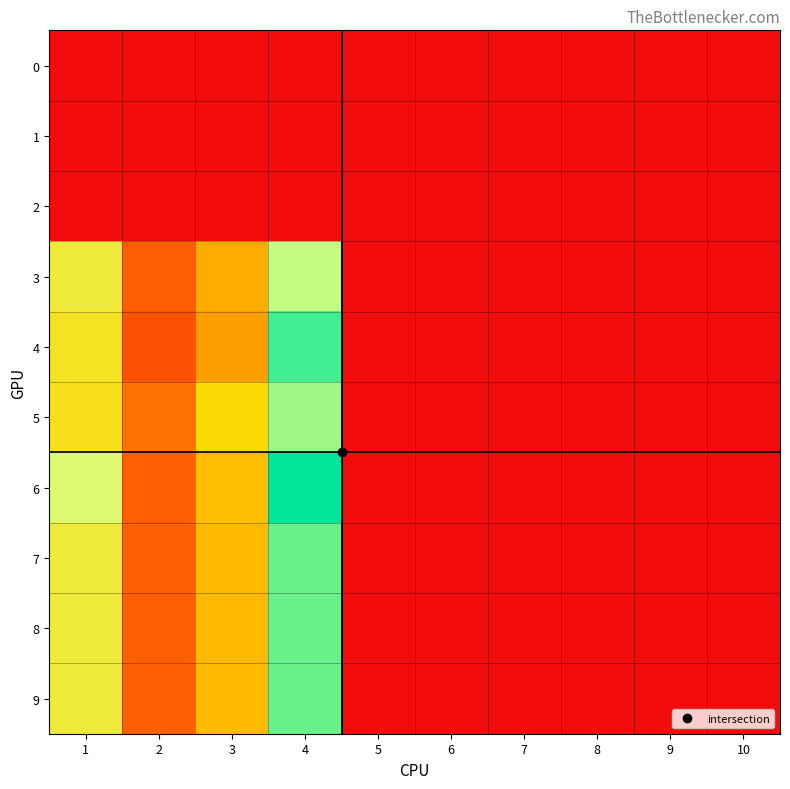

At how many categories does at least one series exceed 47?

3